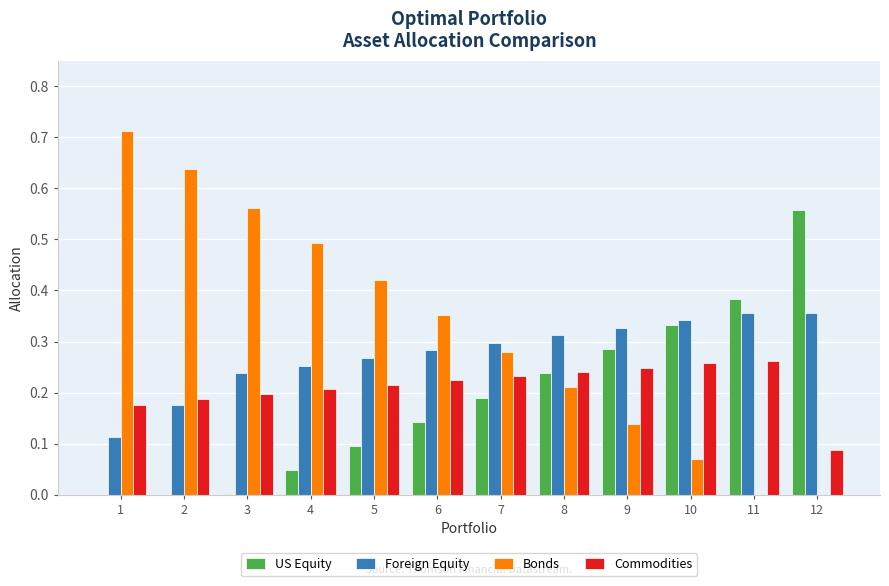

Which series changed the most between 1 and 9?

Bonds